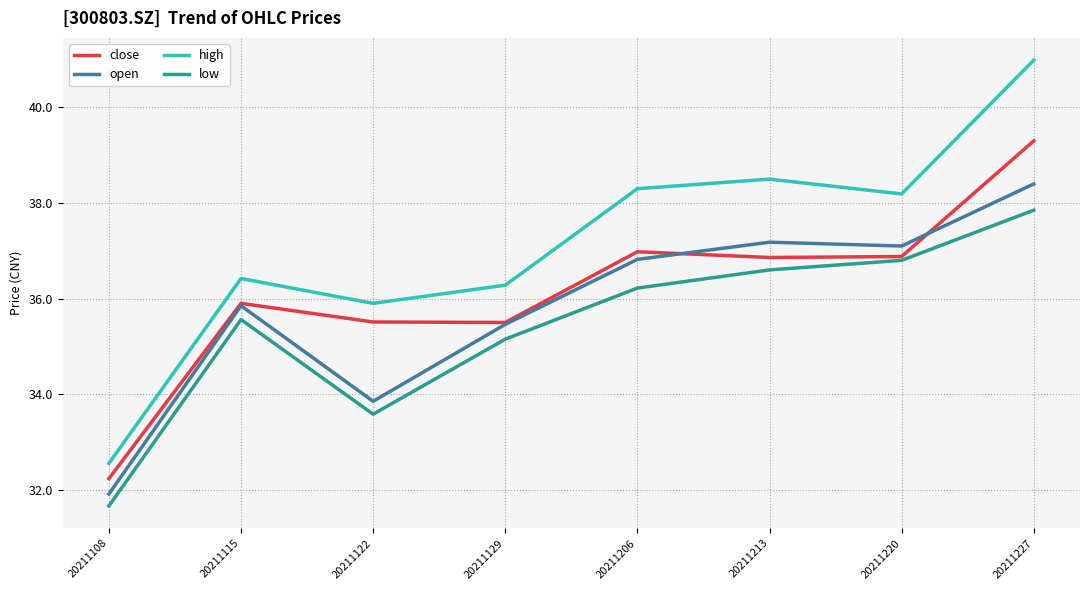

What is the lowest value of the close series?

32.2